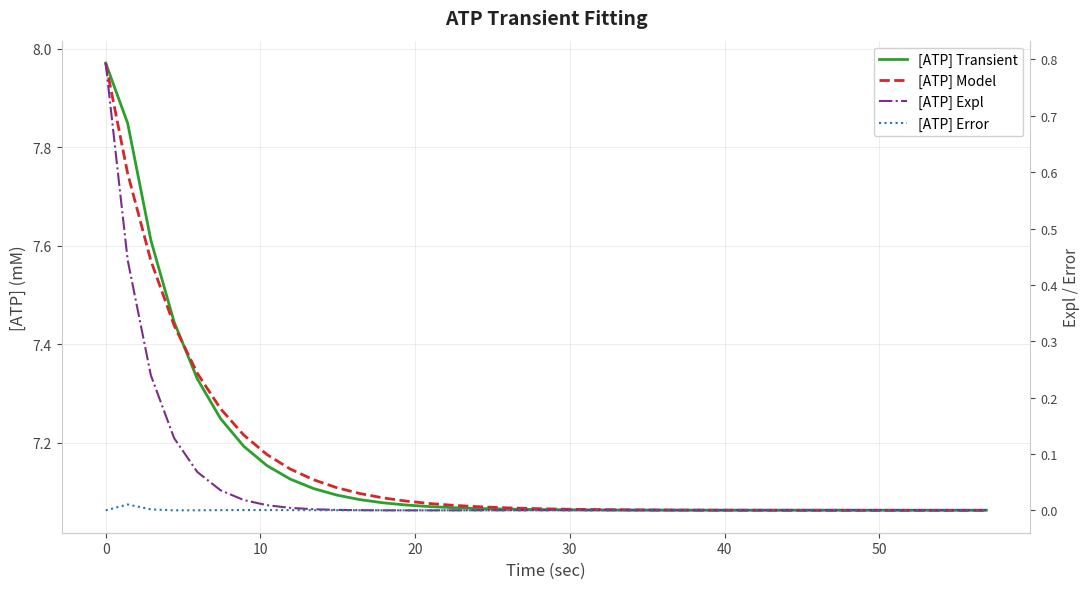

True or false: [ATP] Expl and [ATP] Error intersect in this chart.

True